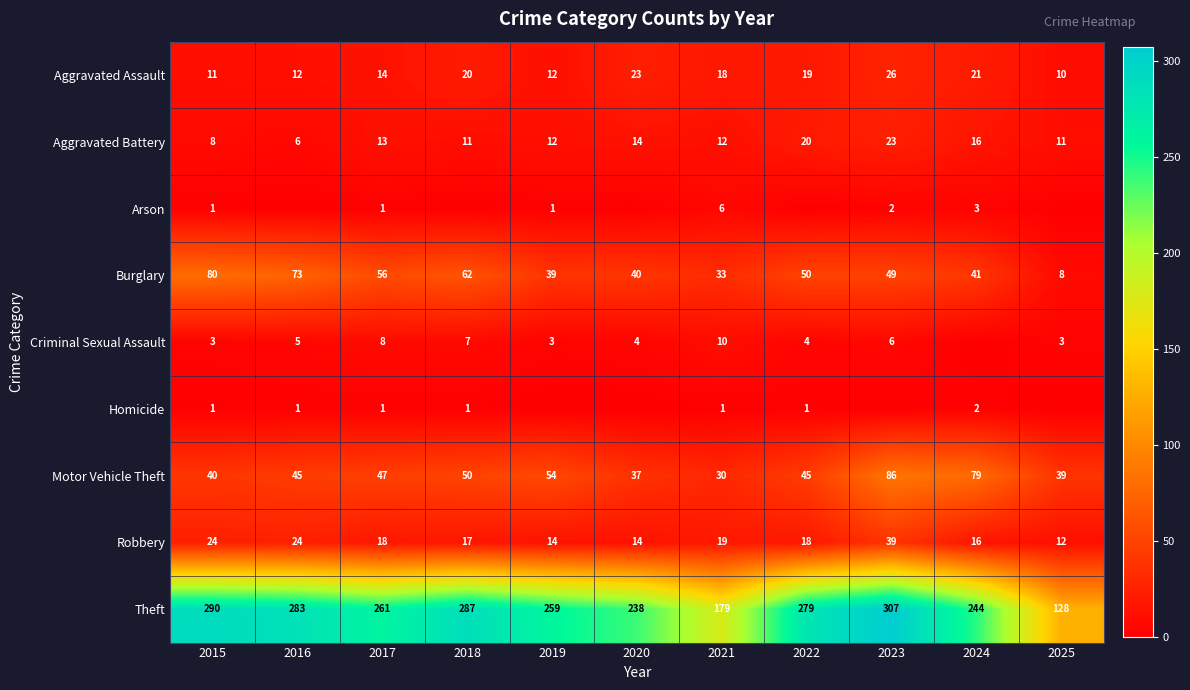

What value does the Robbery series have at 2021, to the nearest 5?

20